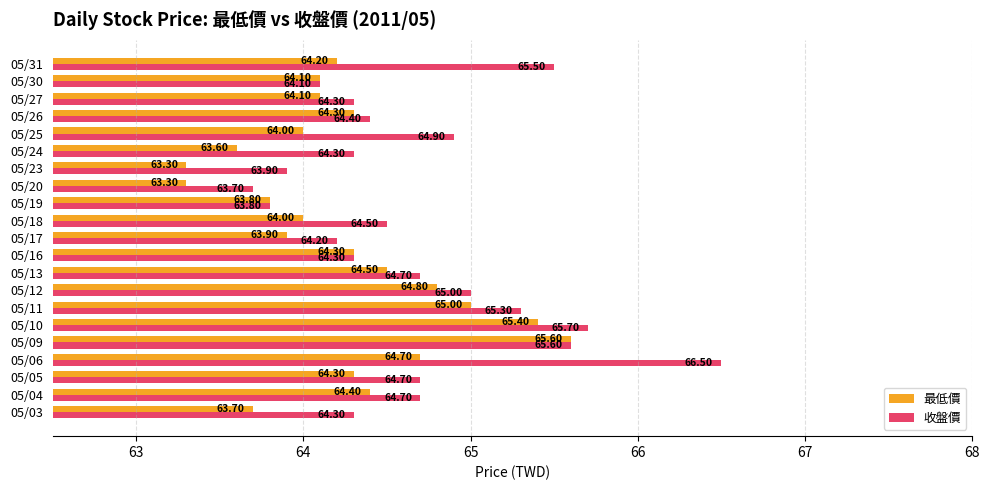

Which series has the largest range (max minus min)?

收盤價